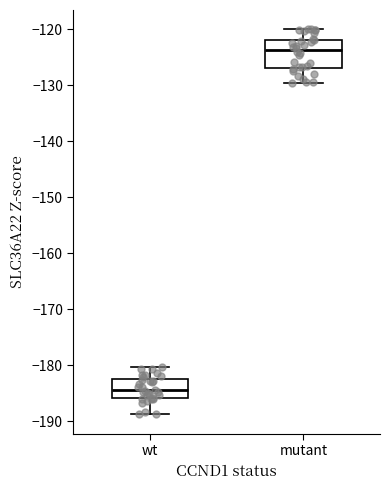

Comparing the boxes themselves (not the whiskers), which one is the tallest?

mutant